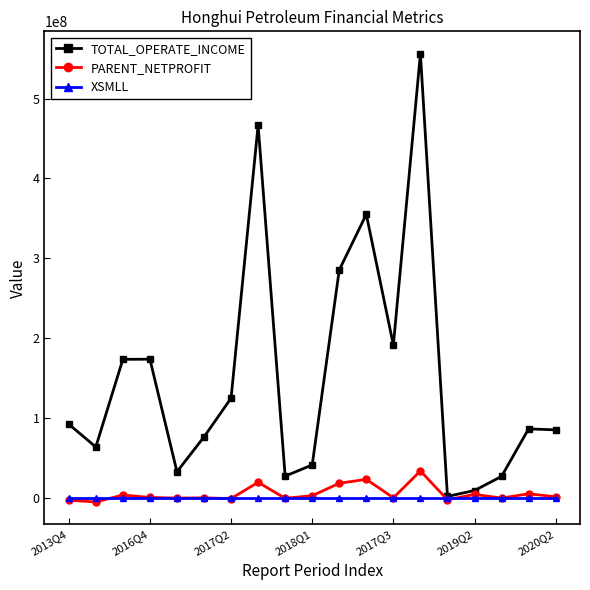

Which series has the largest range (max minus min)?

TOTAL_OPERATE_INCOME